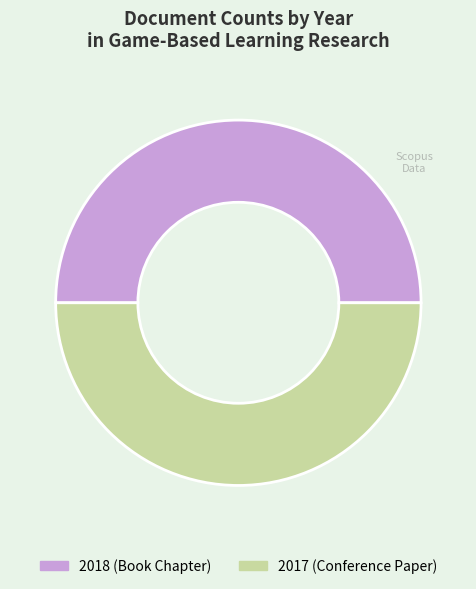

What is the ratio of the value at 2017 to the value at 2018?

1.0